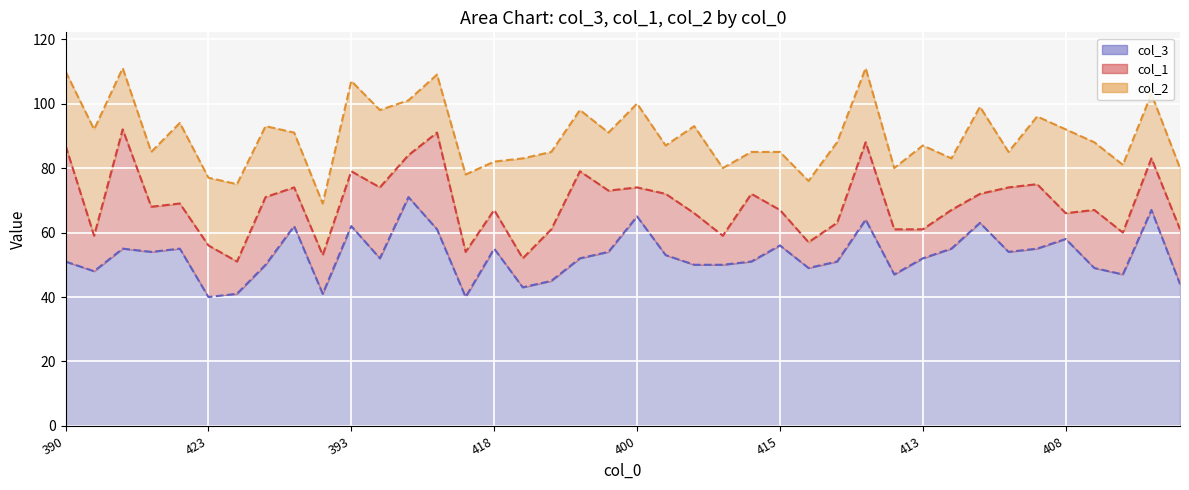

True or false: col_3 line and col_2 line cross at least once.

False